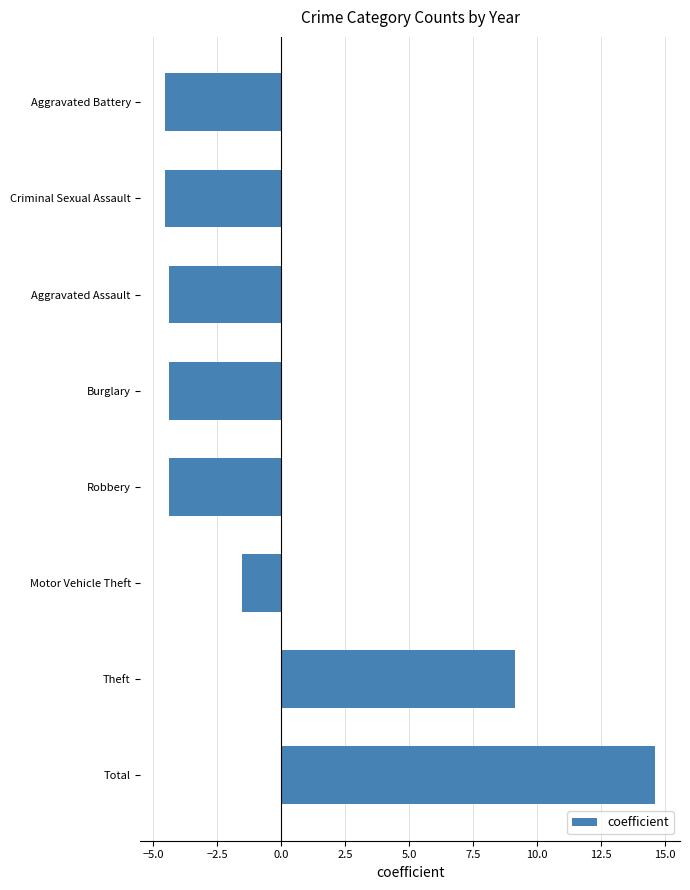

The value at Criminal Sexual Assault is -4.5. True or false?

True